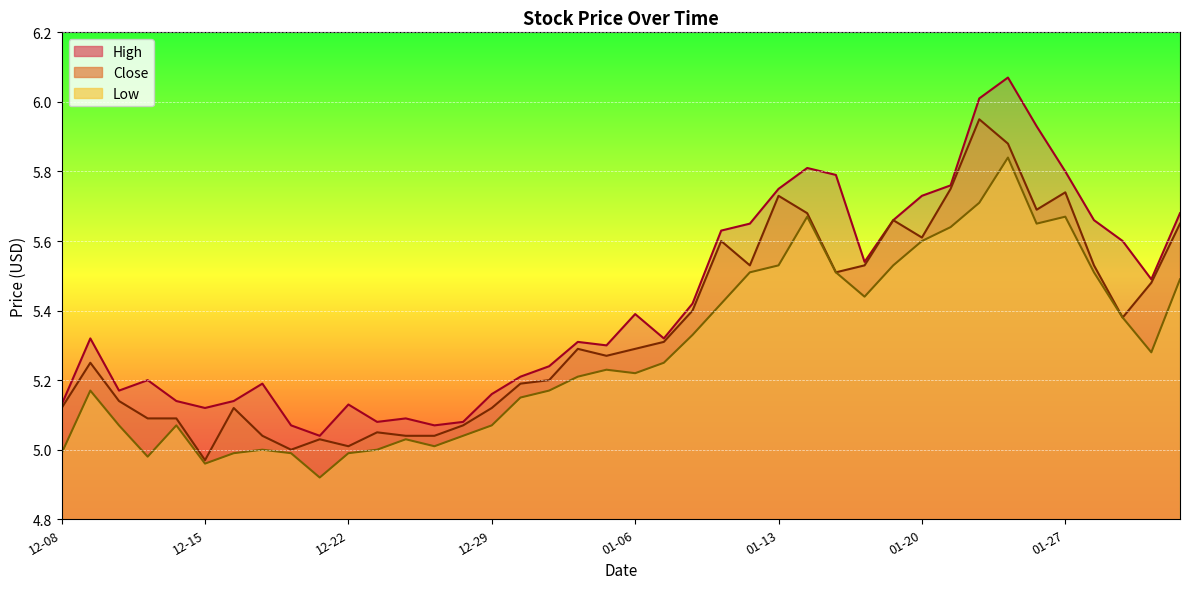

At which label is Close closest to 5?

8